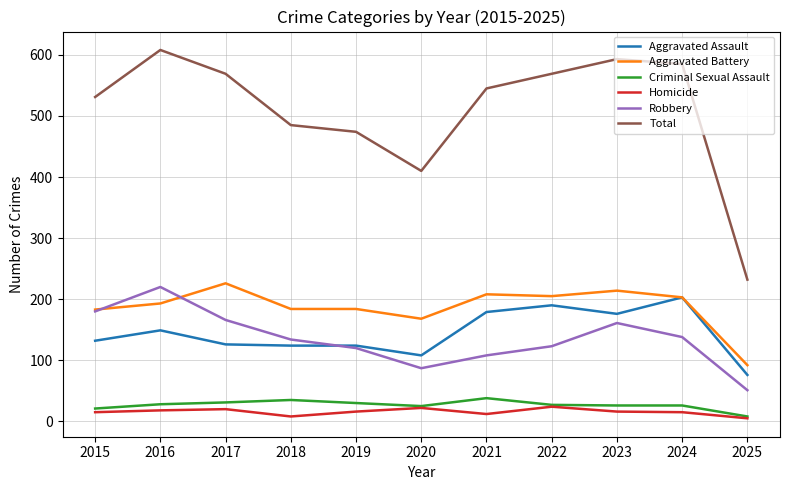

Count the number of categories in the chart.

11